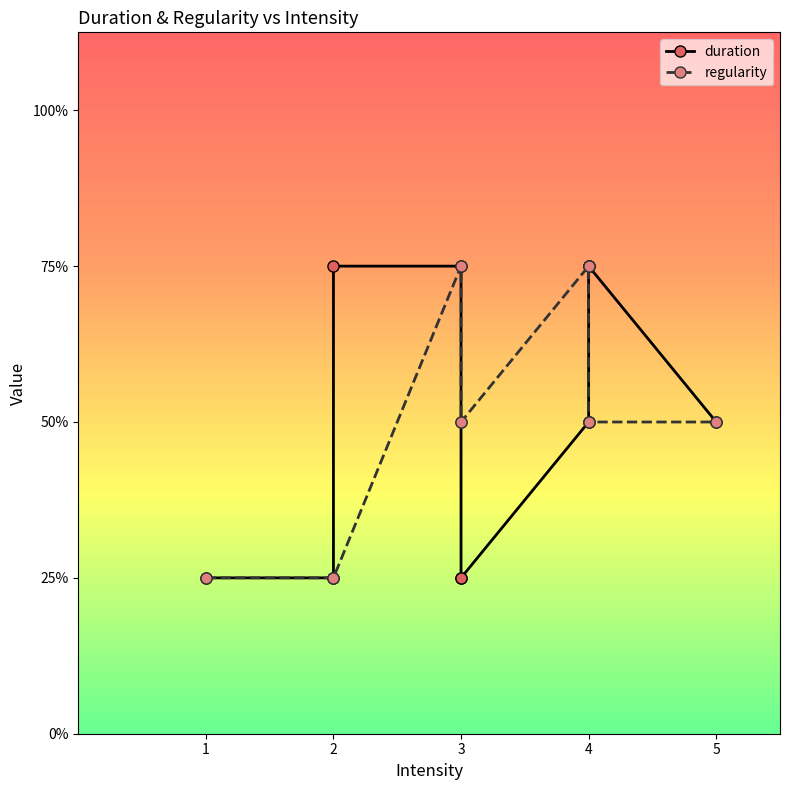

After their last crossing, which series has the higher values: regularity or duration?

duration